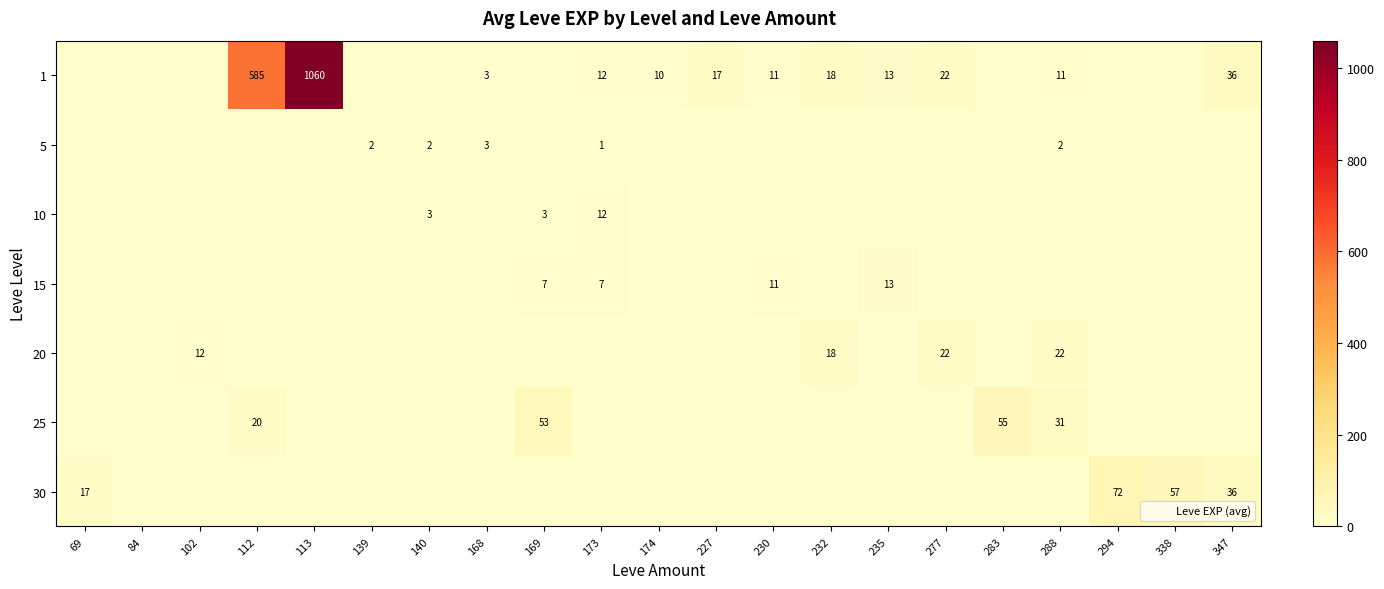

How many data points in 20 are above 0?

4